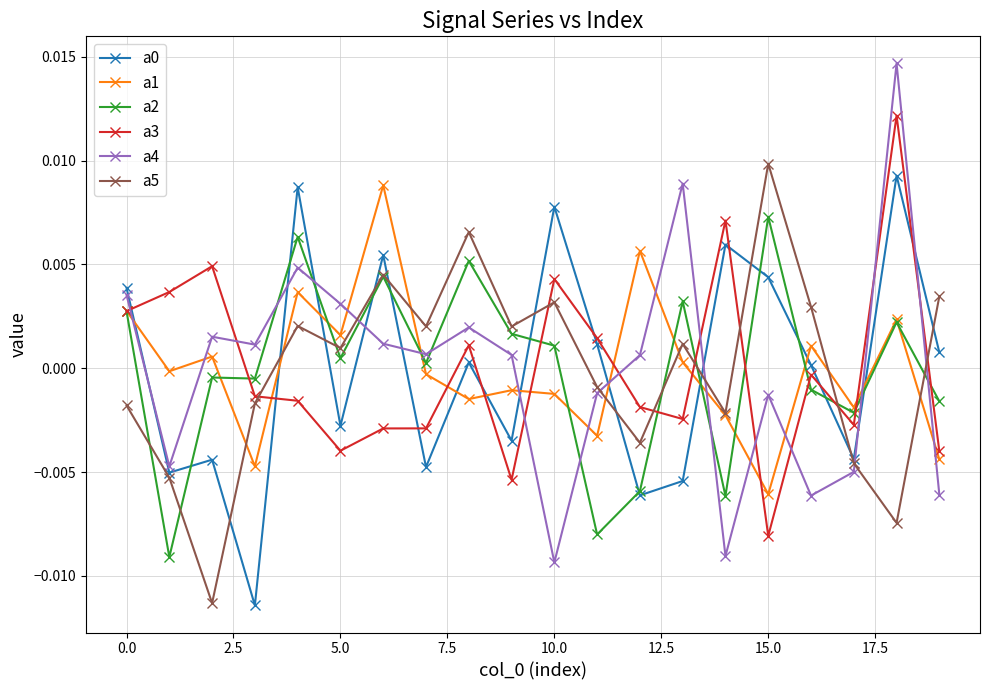

Does the chart display data point markers on the line(s)?

Yes